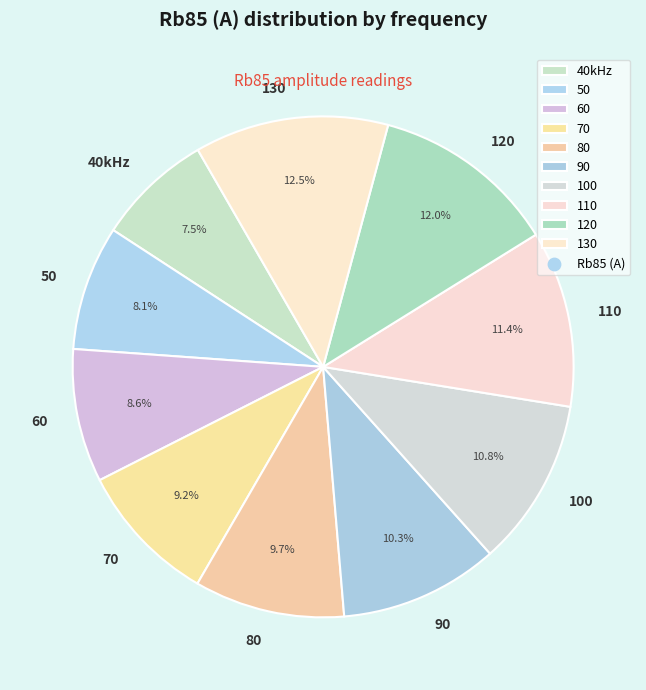

Does any single category account for the majority?

No